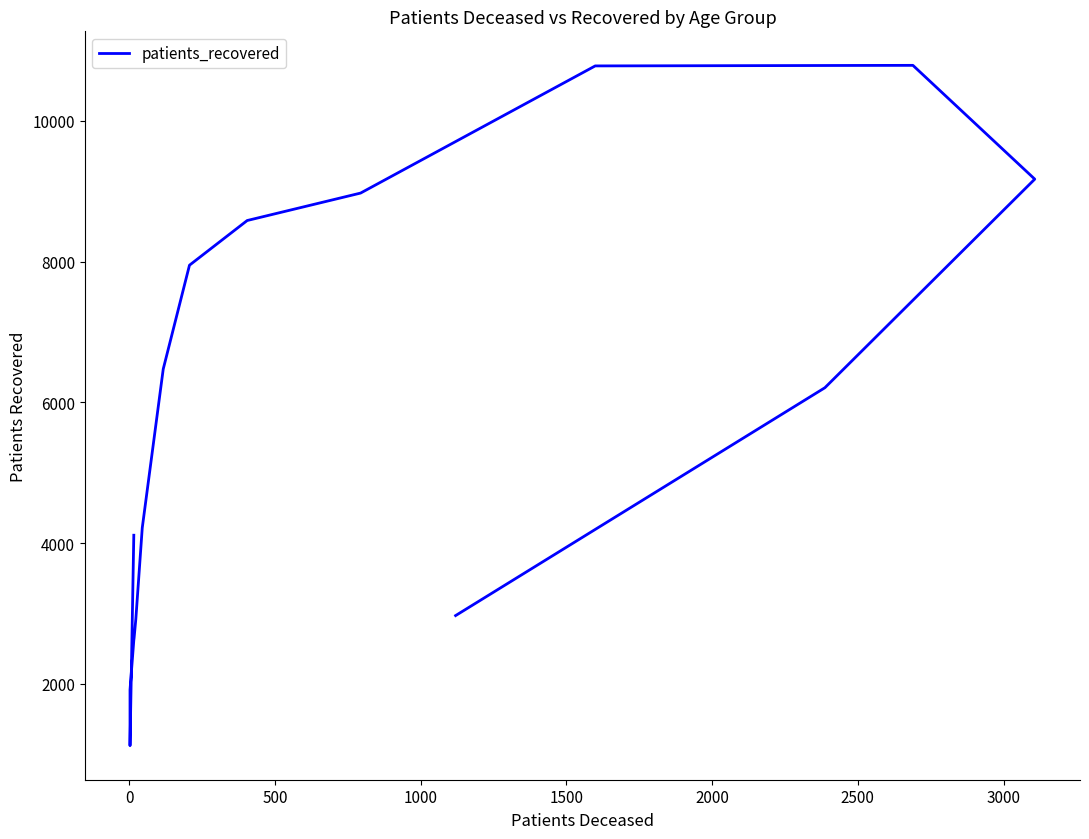

How many lines are shown in the chart?

1